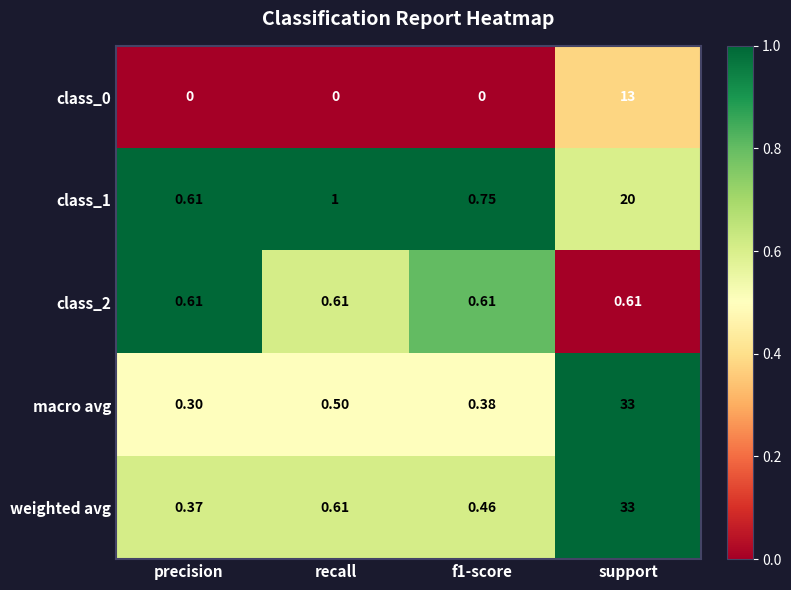

What is the greatest value displayed?

33.0